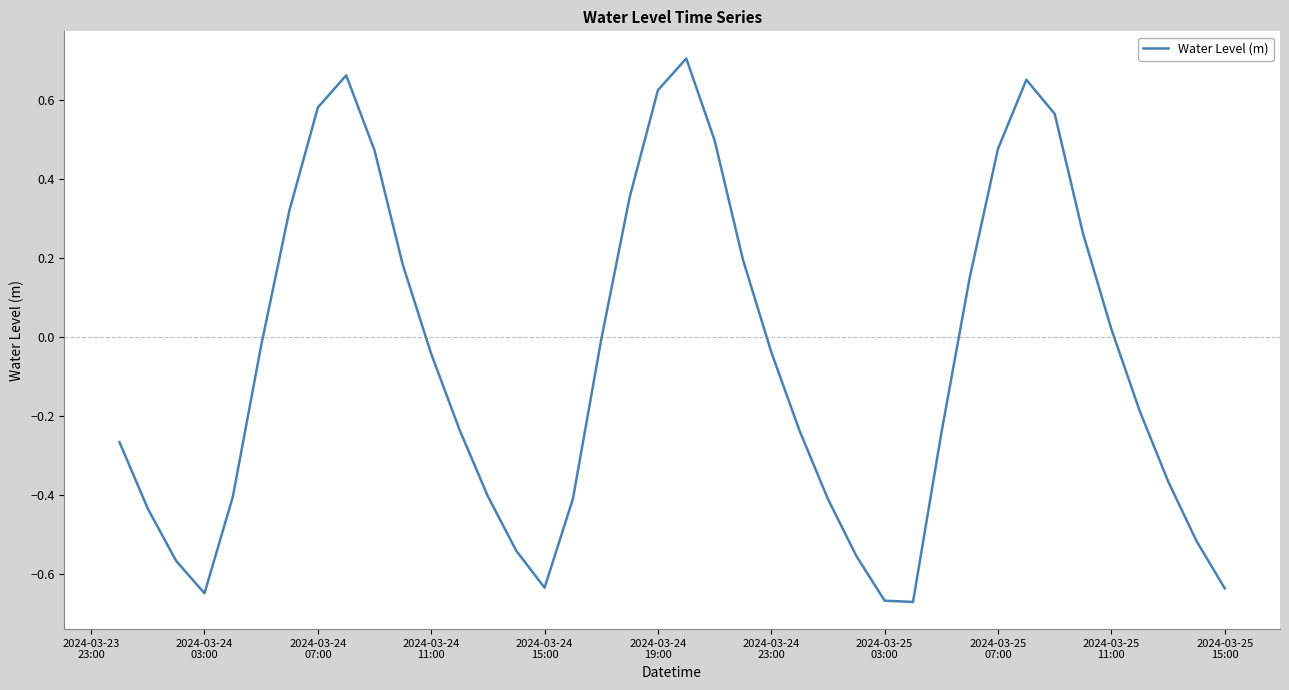

Does the chart display data point markers on the line(s)?

No